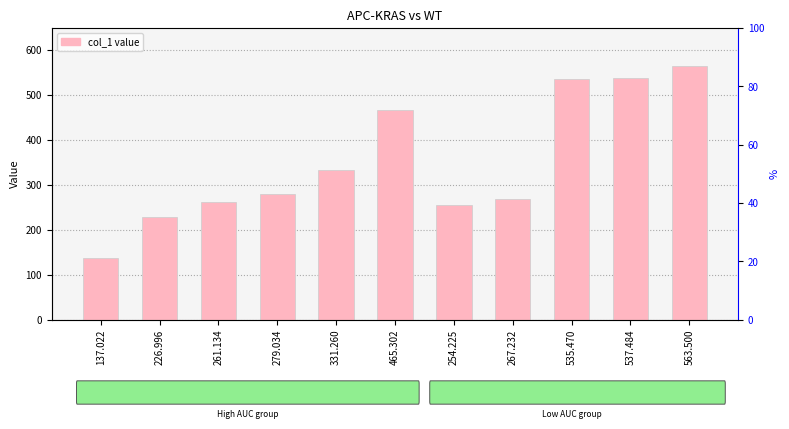

What is the sum of all values?

3868.8